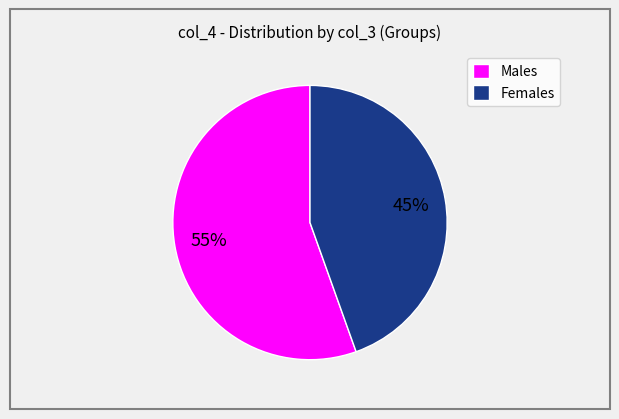

Is the sum of Males and Females greater than half?

Yes